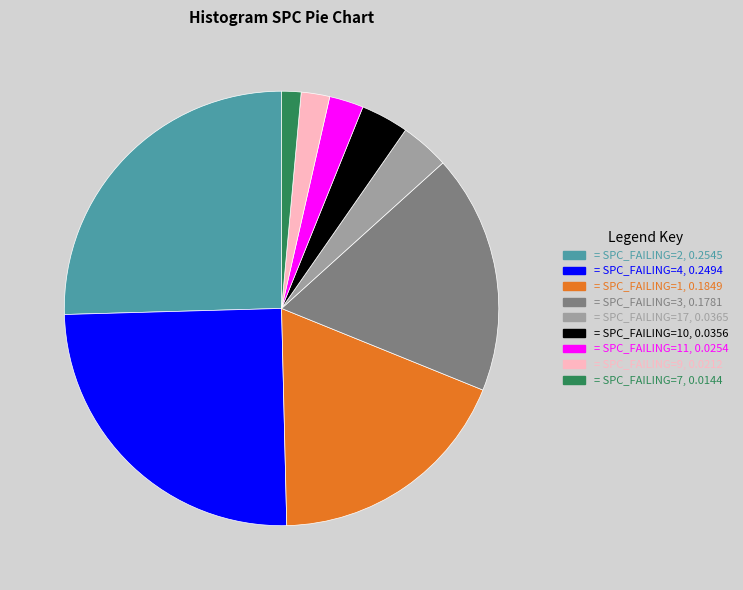

Is there a majority slice in this chart?

No